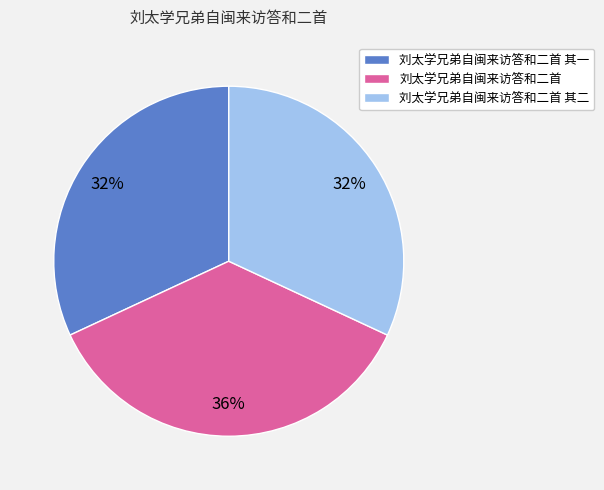

How many slices are in this pie chart?

3